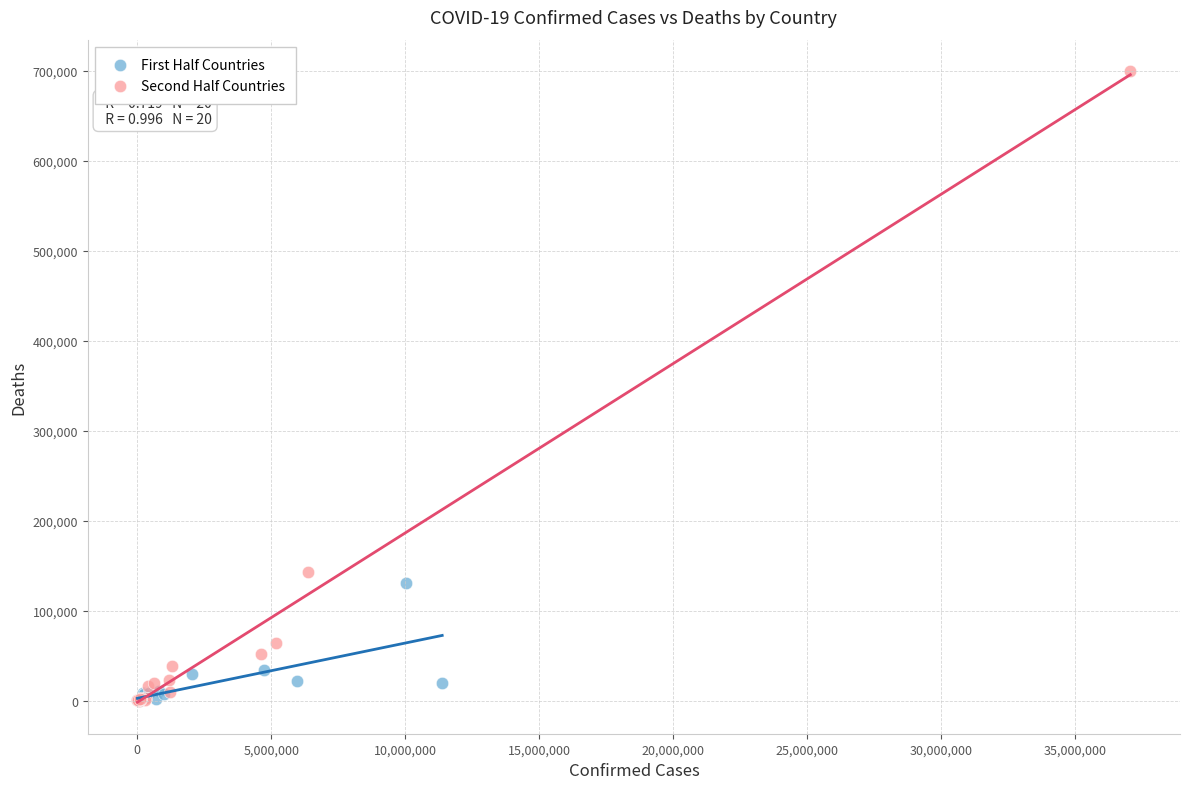

Which series contains the highest Y value?

Second Half Countries